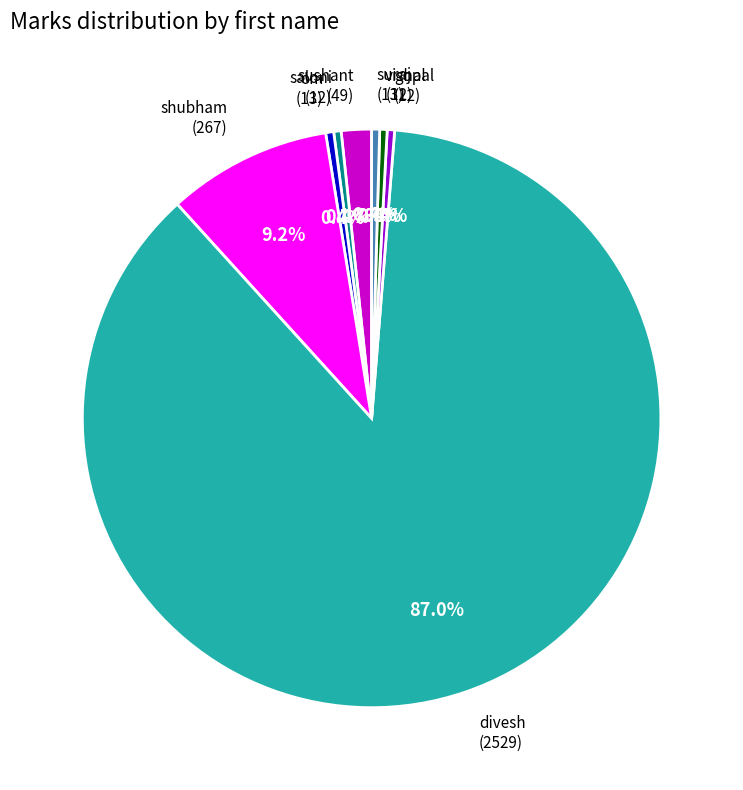

Is there a majority slice in this chart?

Yes